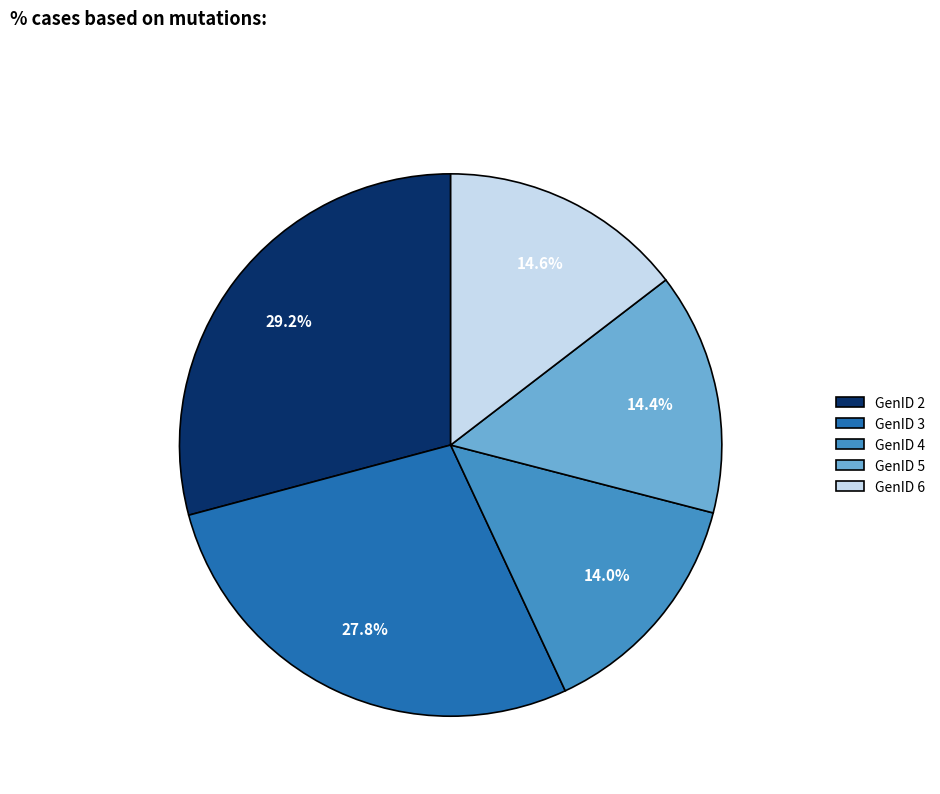

Is GenID 5 the majority of the pie?

No